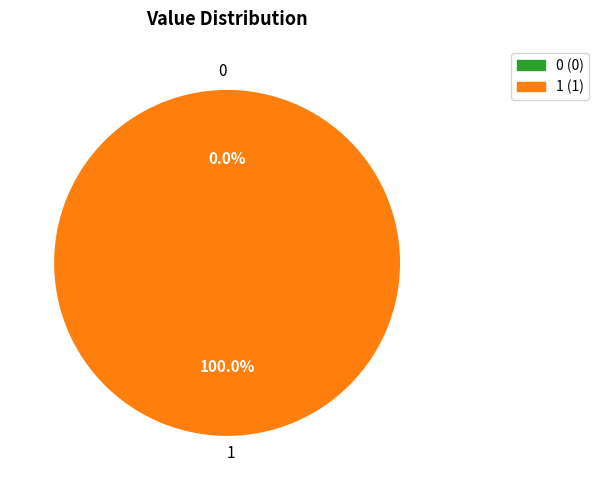

Does 0 account for over 50% of the chart?

No